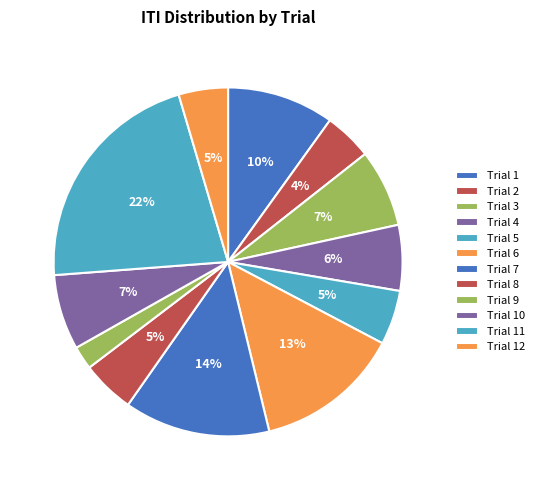

What is the largest slice in the pie chart?

Trial 11